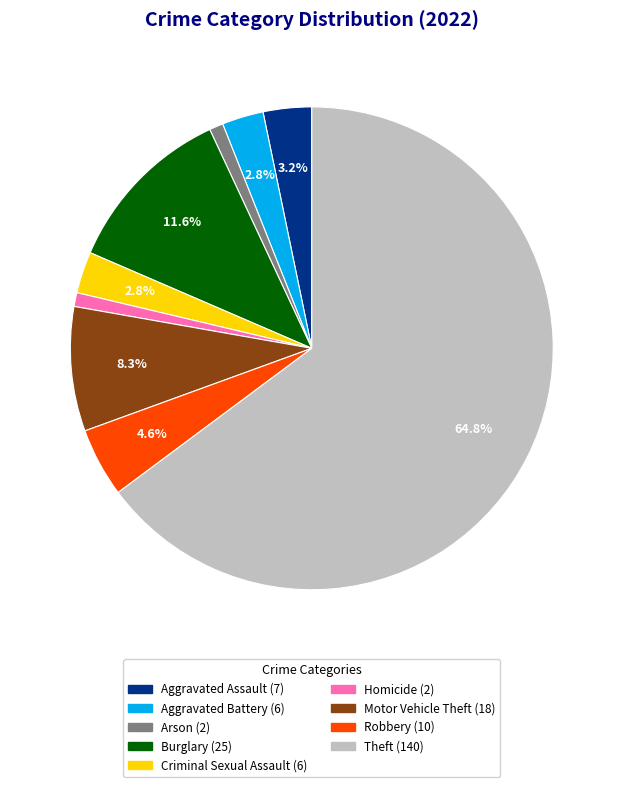

To the nearest percent, what is the difference between the largest and smallest slice percentages?

64%